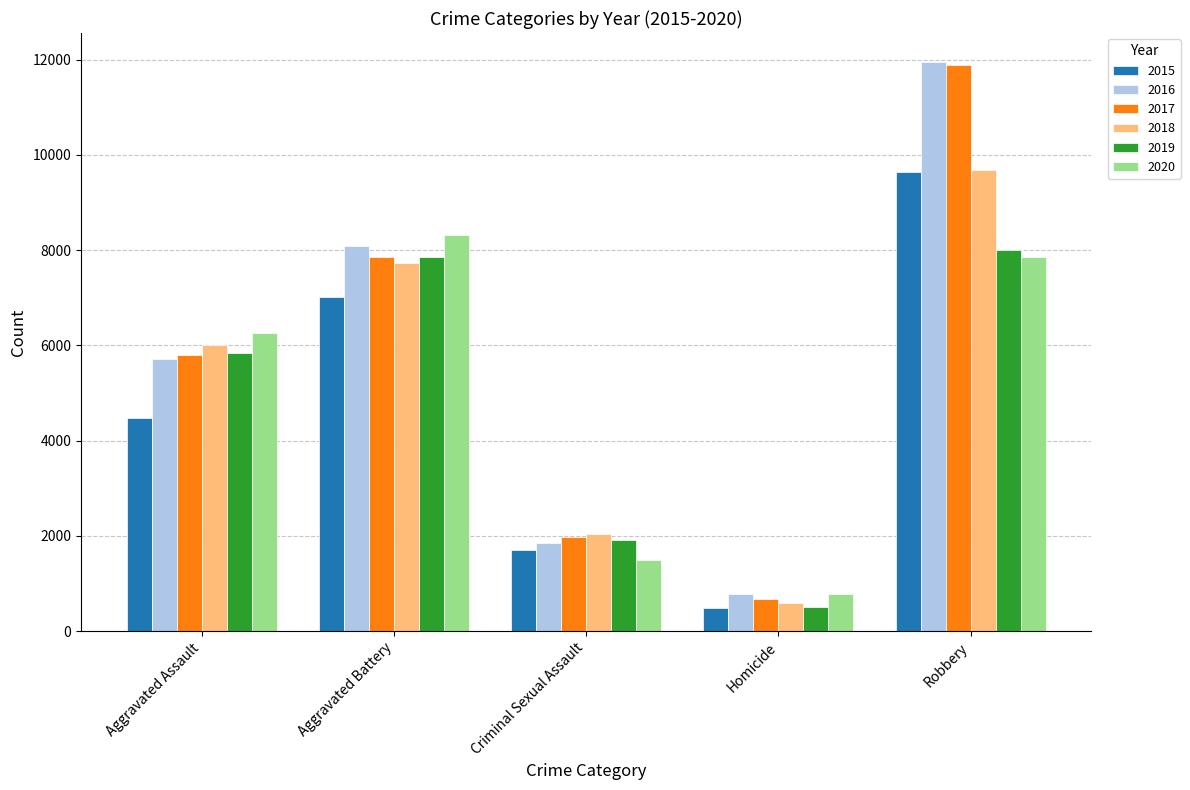

Is it true that 2017 equals 185 at Homicide?

False